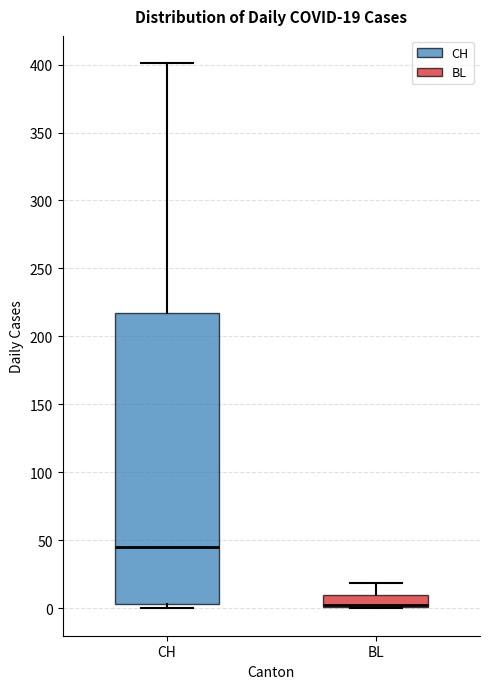

Comparing the boxes themselves (not the whiskers), which one is the tallest?

CH